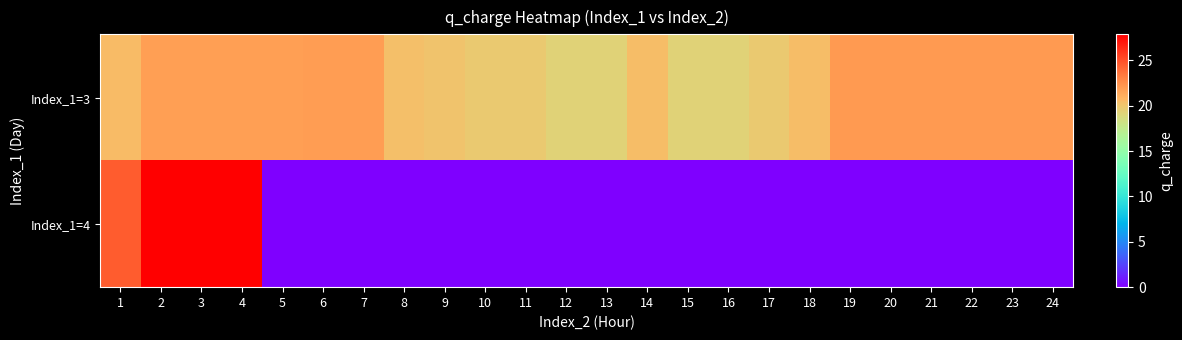

Which series changed the most between 11 and 14?

Index_1=3